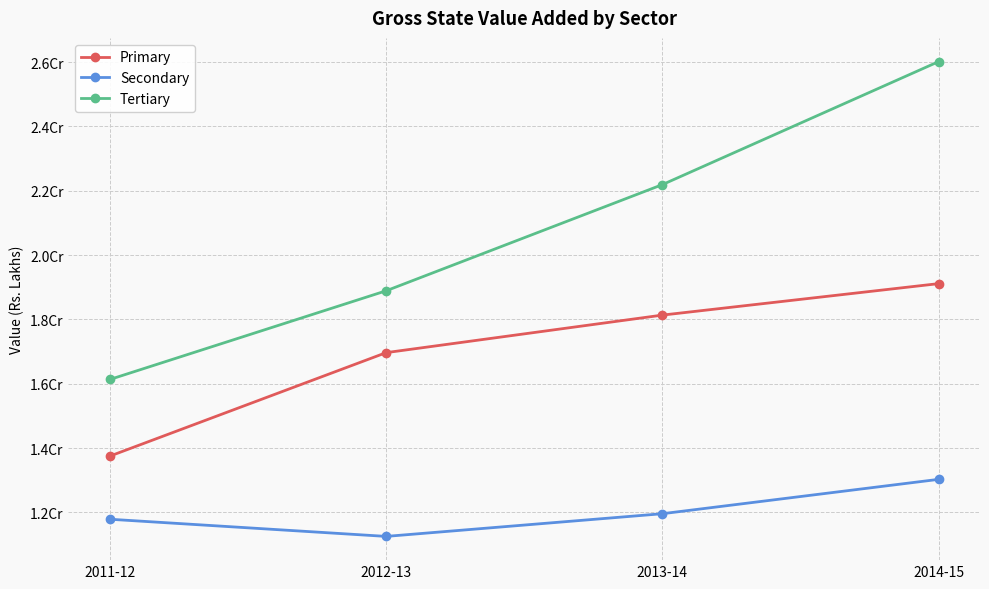

Does the chart display data point markers on the line(s)?

Yes